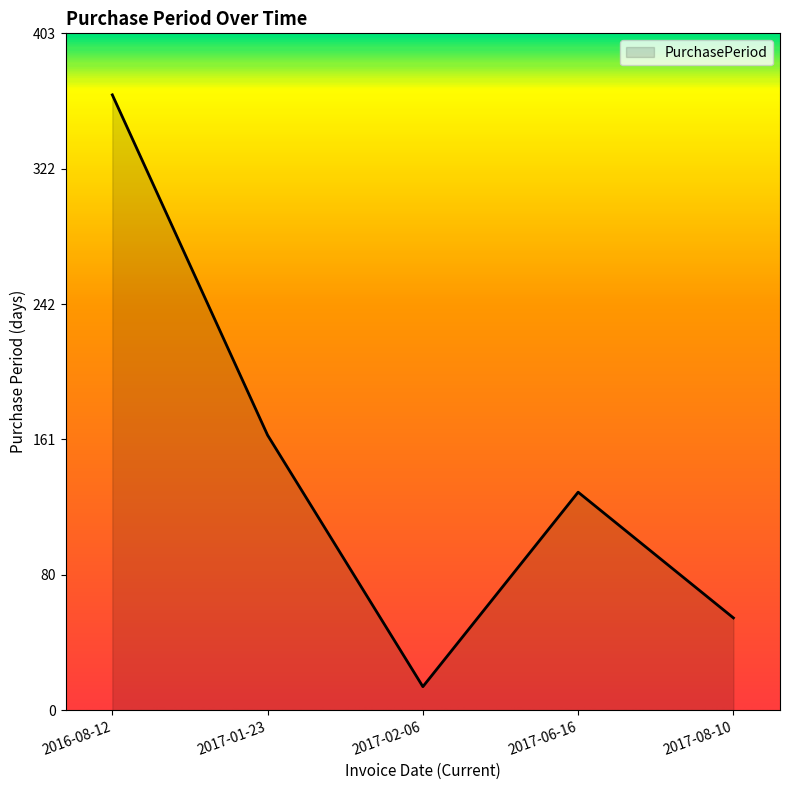

Count the number of data series in this chart.

1